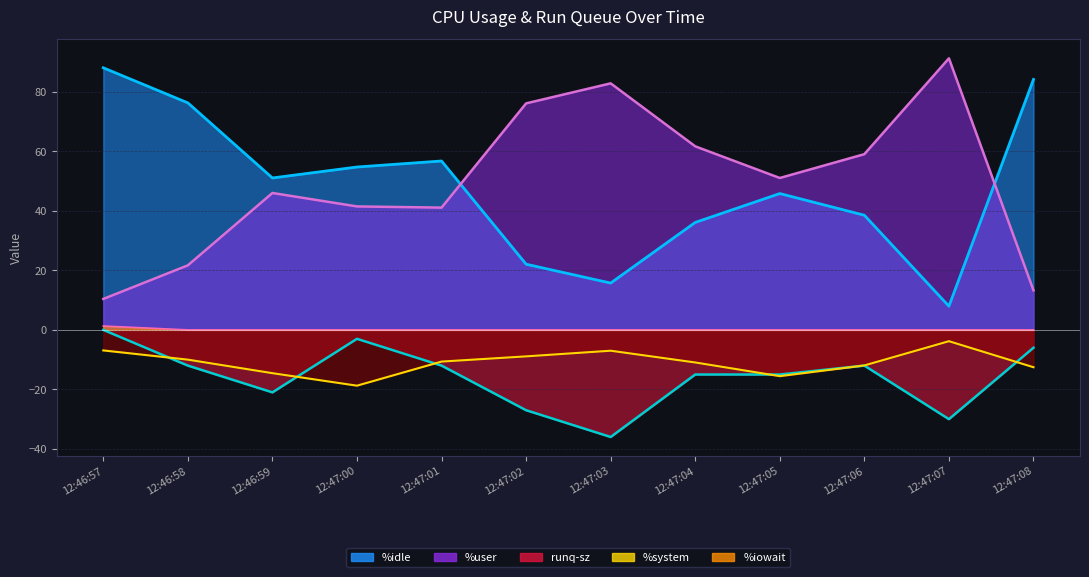

Rank the categories by %user value from highest to lowest.

12:47:07, 12:47:03, 12:47:02, 12:47:04, 12:47:06, 12:47:05, 12:46:59, 12:47:00, 12:47:01, 12:46:58, 12:47:08, 12:46:57